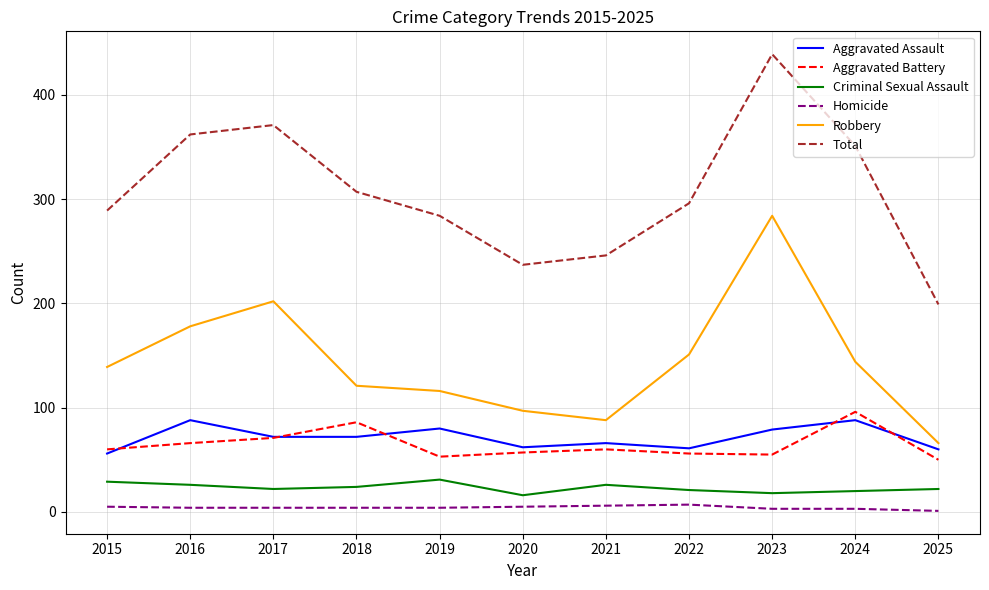

What is the minimum value shown in the chart?

1